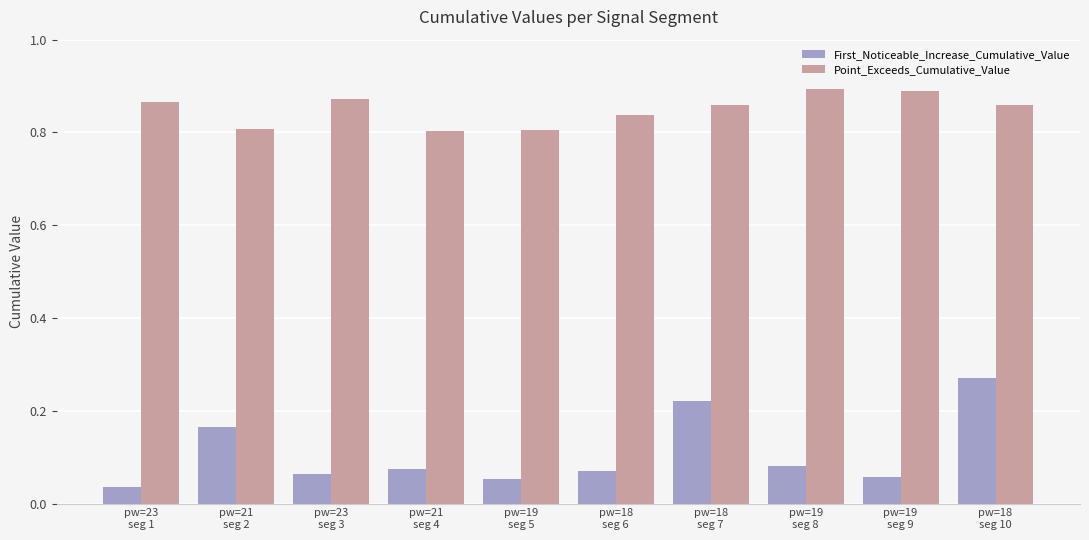

At how many categories does at least one series exceed 0?

10